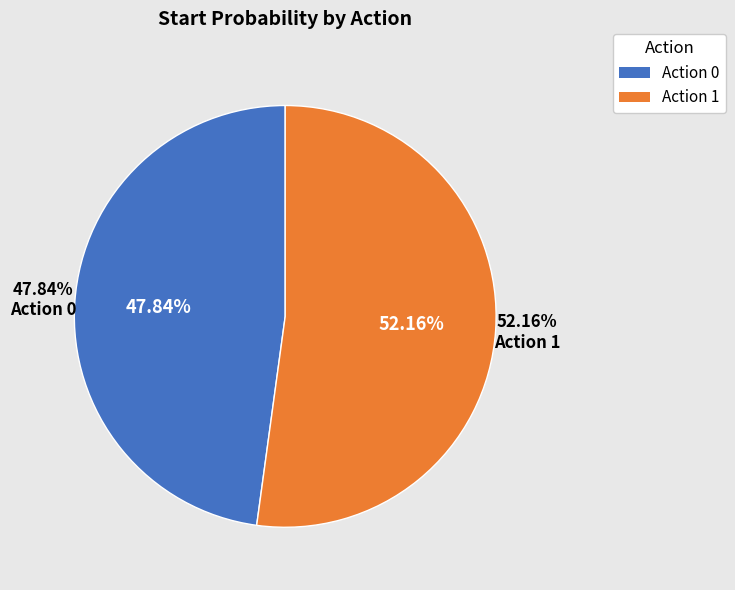

The Agent 5 slice represents 23% of the pie. True or false?

False